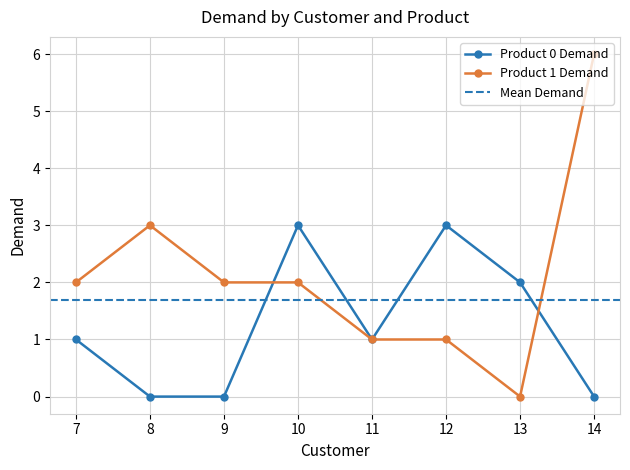

What is the sum of all Product 0 Demand values?

10